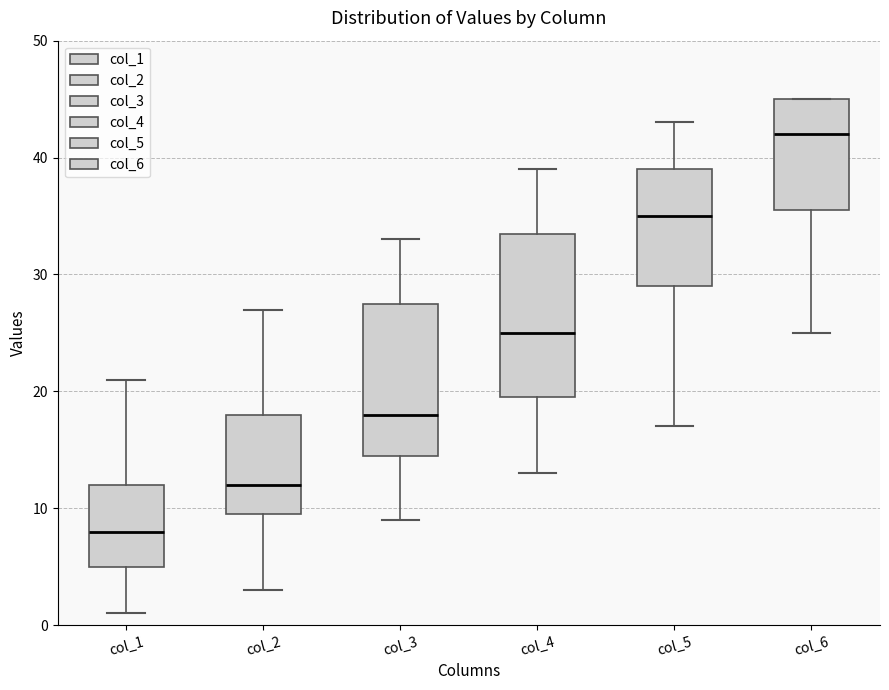

Reading left to right, transcribe this box plot: for each box, give where its median line is, the range the box spans, and where its two whiskers end, as read against the y-axis. The values are not printed on the chart, so give them approximately, as read against the axis.

col_1: median 8, box 5 to 12, whiskers 1 to 21
col_2: median 12, box 10 to 18, whiskers 3 to 27
col_3: median 18, box 15 to 28, whiskers 9 to 33
col_4: median 25, box 20 to 34, whiskers 13 to 39
col_5: median 35, box 29 to 39, whiskers 17 to 43
col_6: median 42, box 36 to 45, whiskers 25 to 45